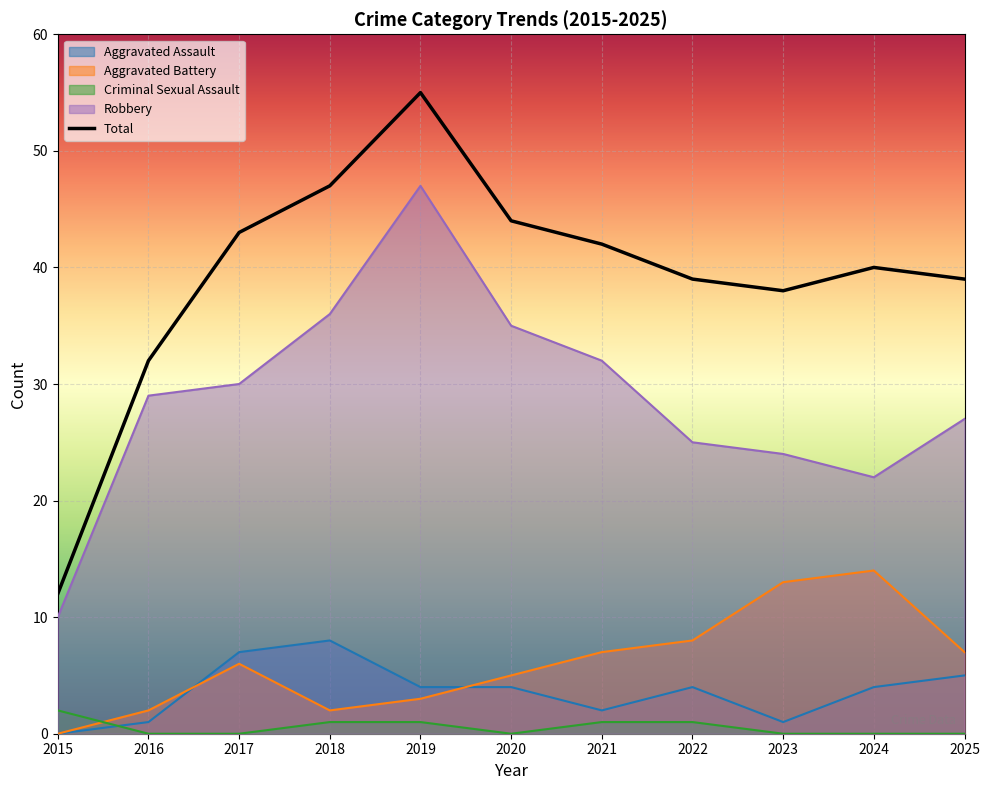

Reading right to left, extract all data points from this chart.

Aggravated Assault: 5	4	1	4	2	4	4	8	7	1	0
Aggravated Battery: 7	14	13	8	7	5	3	2	6	2	0
Criminal Sexual Assault: 0	0	0	1	1	0	1	1	0	0	2
Robbery: 27	22	24	25	32	35	47	36	30	29	10
Total: 39	40	38	39	42	44	55	47	43	32	12